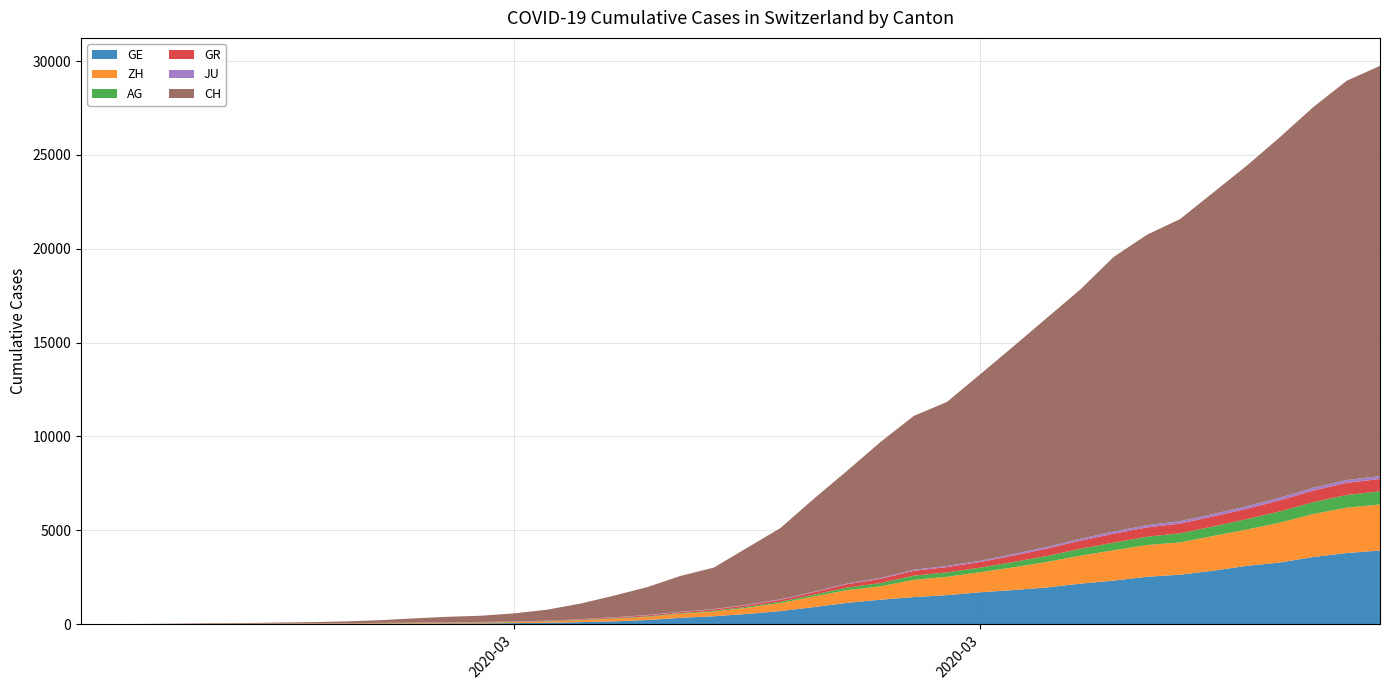

Reading left to right, list all the values displayed in this chart.

GE: 2020-02-25=0	2020-02-26=1	2020-02-27=1	2020-02-28=4	2020-02-29=8	2020-03-01=9	2020-03-02=10	2020-03-03=13	2020-03-04=15	2020-03-05=20	2020-03-06=29	2020-03-07=42	2020-03-08=44	2020-03-09=59	2020-03-10=79	2020-03-11=112	2020-03-12=153	2020-03-13=224	2020-03-14=343	2020-03-15=425	2020-03-16=549	2020-03-17=701	2020-03-18=911	2020-03-19=1139	2020-03-20=1307	2020-03-21=1445	2020-03-22=1549	2020-03-23=1703	2020-03-24=1820	2020-03-25=1960	2020-03-26=2161	2020-03-27=2322	2020-03-28=2527	2020-03-29=2638	2020-03-30=2855	2020-03-31=3109	2020-04-01=3289	2020-04-02=3582	2020-04-03=3793	2020-04-04=3928
ZH: 2020-02-25=0	2020-02-26=0	2020-02-27=2	2020-02-28=2	2020-02-29=6	2020-03-01=7	2020-03-02=10	2020-03-03=13	2020-03-04=15	2020-03-05=23	2020-03-06=29	2020-03-07=34	2020-03-08=40	2020-03-09=49	2020-03-10=62	2020-03-11=101	2020-03-12=140	2020-03-13=163	2020-03-14=218	2020-03-15=250	2020-03-16=326	2020-03-17=429	2020-03-18=568	2020-03-19=679	2020-03-20=711	2020-03-21=919	2020-03-22=978	2020-03-23=1067	2020-03-24=1213	2020-03-25=1357	2020-03-26=1489	2020-03-27=1616	2020-03-28=1690	2020-03-29=1722	2020-03-30=1848	2020-03-31=1936	2020-04-01=2125	2020-04-02=2289	2020-04-03=2417	2020-04-04=2450
AG: 2020-02-25=0	2020-02-26=1	2020-02-27=1	2020-02-28=1	2020-02-29=3	2020-03-01=4	2020-03-02=7	2020-03-03=7	2020-03-04=10	2020-03-05=11	2020-03-06=12	2020-03-07=14	2020-03-08=14	2020-03-09=15	2020-03-10=18	2020-03-11=20	2020-03-12=27	2020-03-13=30	2020-03-14=33	2020-03-15=43	2020-03-16=56	2020-03-17=69	2020-03-18=96	2020-03-19=134	2020-03-20=175	2020-03-21=223	2020-03-22=235	2020-03-23=245	2020-03-24=283	2020-03-25=318	2020-03-26=367	2020-03-27=407	2020-03-28=444	2020-03-29=485	2020-03-30=506	2020-03-31=554	2020-04-01=596	2020-04-02=631	2020-04-03=673	2020-04-04=702
GR: 2020-02-25=0	2020-02-26=2	2020-02-27=2	2020-02-28=6	2020-02-29=6	2020-03-01=6	2020-03-02=9	2020-03-03=9	2020-03-04=12	2020-03-05=14	2020-03-06=16	2020-03-07=17	2020-03-08=18	2020-03-09=18	2020-03-10=22	2020-03-11=31	2020-03-12=43	2020-03-13=53	2020-03-14=56	2020-03-15=71	2020-03-16=84	2020-03-17=101	2020-03-18=128	2020-03-19=182	2020-03-20=226	2020-03-21=258	2020-03-22=284	2020-03-23=300	2020-03-24=343	2020-03-25=393	2020-03-26=433	2020-03-27=474	2020-03-28=495	2020-03-29=519	2020-03-30=535	2020-03-31=547	2020-04-01=592	2020-04-02=622	2020-04-03=649	2020-04-04=657
JU: 2020-02-25=0	2020-02-26=0	2020-02-27=1	2020-02-28=1	2020-02-29=1	2020-03-01=1	2020-03-02=1	2020-03-03=2	2020-03-04=2	2020-03-05=4	2020-03-06=4	2020-03-07=5	2020-03-08=5	2020-03-09=7	2020-03-10=7	2020-03-11=7	2020-03-12=12	2020-03-13=17	2020-03-14=18	2020-03-15=19	2020-03-16=25	2020-03-17=29	2020-03-18=32	2020-03-19=36	2020-03-20=44	2020-03-21=54	2020-03-22=61	2020-03-23=69	2020-03-24=82	2020-03-25=92	2020-03-26=100	2020-03-27=114	2020-03-28=119	2020-03-29=127	2020-03-30=128	2020-03-31=140	2020-04-01=145	2020-04-02=149	2020-04-03=149	2020-04-04=154
CH: 2020-02-25=0	2020-02-26=5	2020-02-27=9	2020-02-28=19	2020-02-29=31	2020-03-01=38	2020-03-02=55	2020-03-03=70	2020-03-04=99	2020-03-05=145	2020-03-06=221	2020-03-07=284	2020-03-08=331	2020-03-09=430	2020-03-10=588	2020-03-11=831	2020-03-12=1146	2020-03-13=1490	2020-03-14=1905	2020-03-15=2211	2020-03-16=3032	2020-03-17=3796	2020-03-18=4945	2020-03-19=6002	2020-03-20=7240	2020-03-21=8194	2020-03-22=8736	2020-03-23=9935	2020-03-24=11069	2020-03-25=12200	2020-03-26=13278	2020-03-27=14625	2020-03-28=15470	2020-03-29=16094	2020-03-30=17135	2020-03-31=18141	2020-04-01=19207	2020-04-02=20278	2020-04-03=21267	2020-04-04=21855